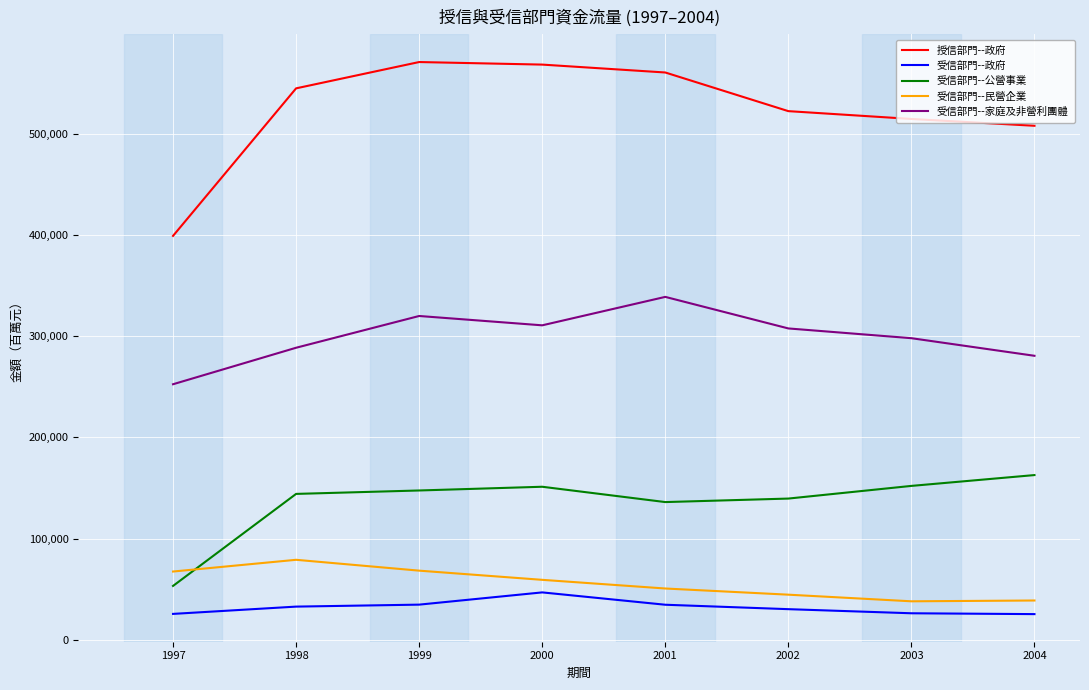

True or false: 授信部門--政府 and 受信部門--政府 cross at least once.

False